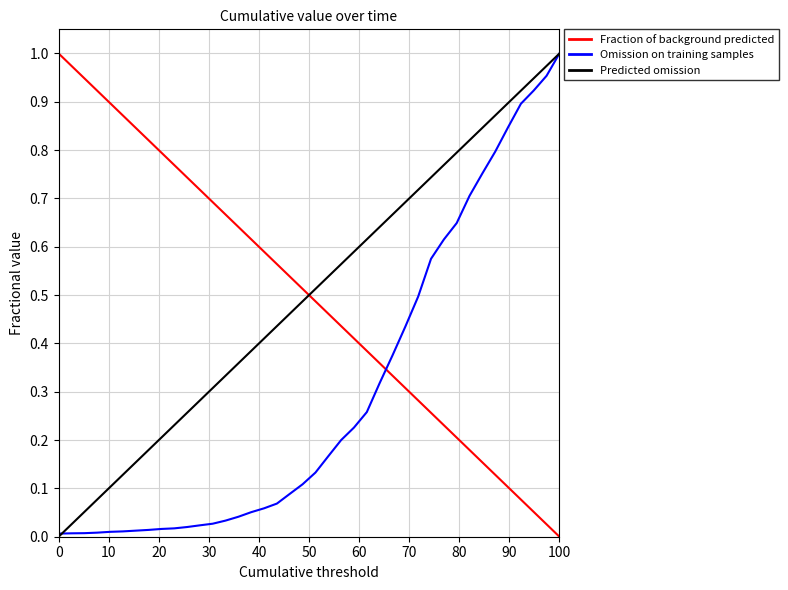

After their last crossing, which series has the higher values: Predicted omission or Fraction of background predicted?

Predicted omission